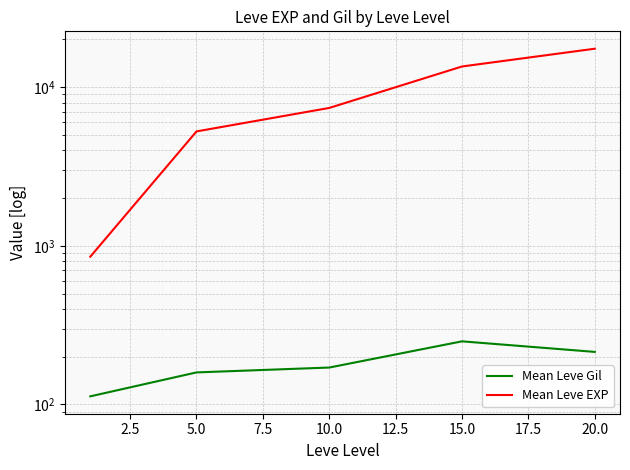

Which series has the widest spread of values?

Mean Leve EXP